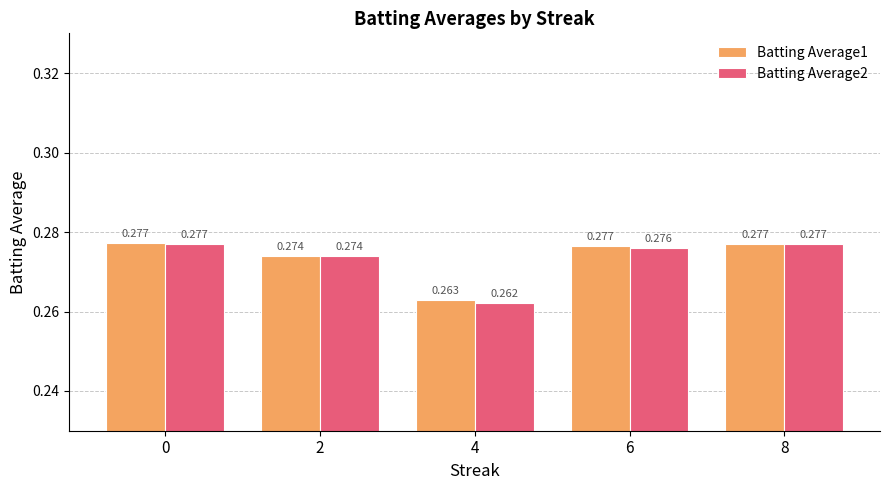

The value of Batting Average2 at 0 is 0.4. True or false?

False